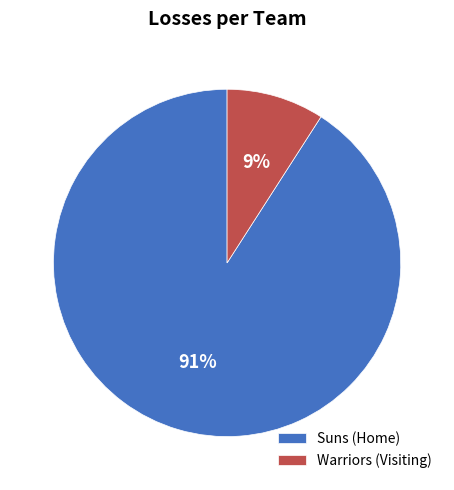

Count the number of slices in the pie.

2